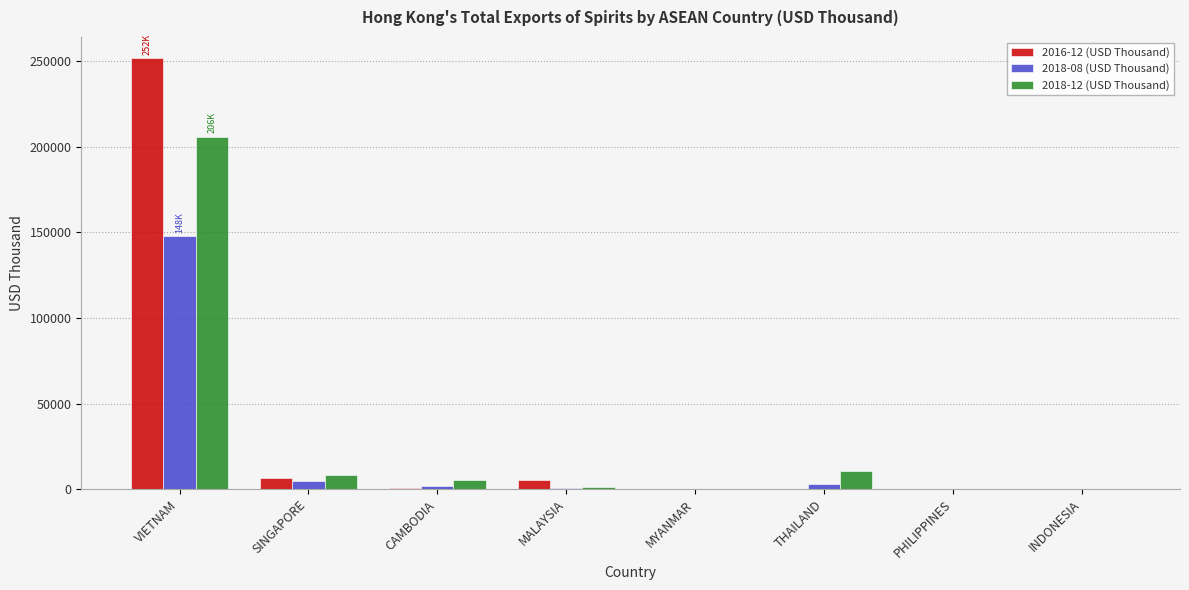

What is the total value across all series at VIETNAM?

605070.3